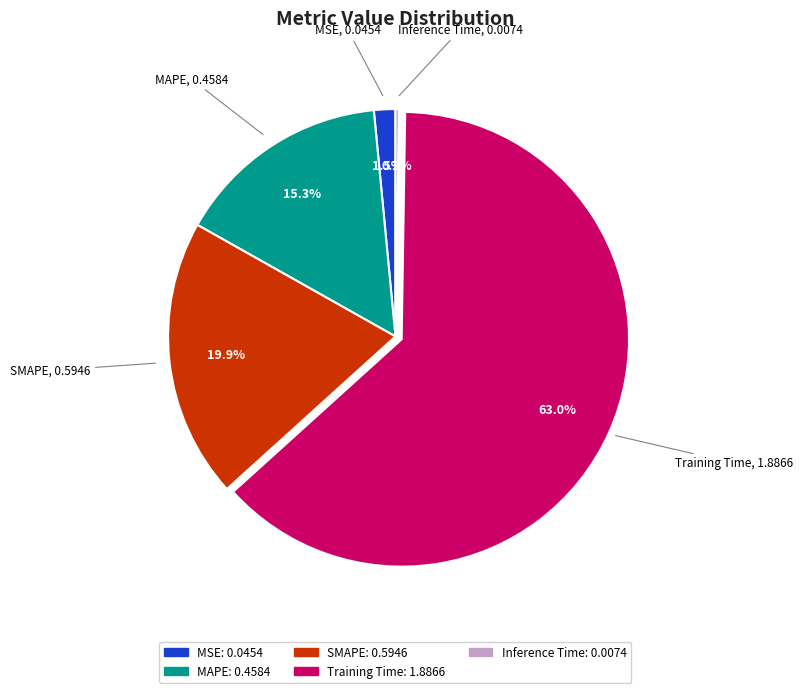

Between MAPE and MSE, which is larger?

MAPE